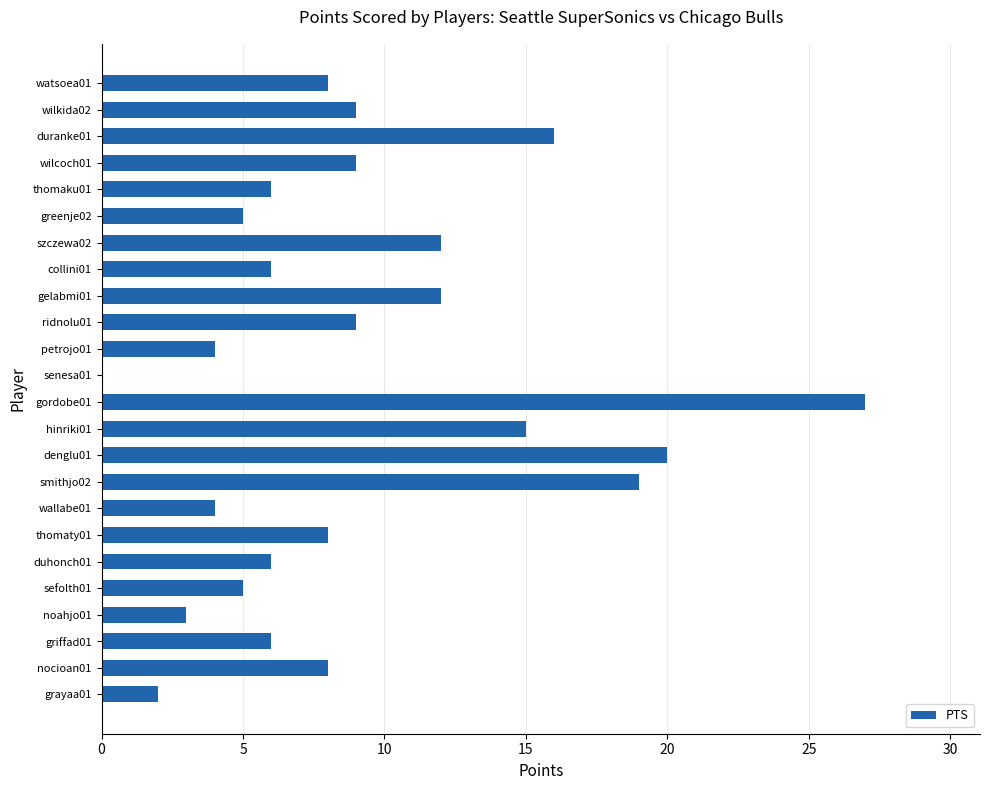

Count the number of categories in the chart.

24